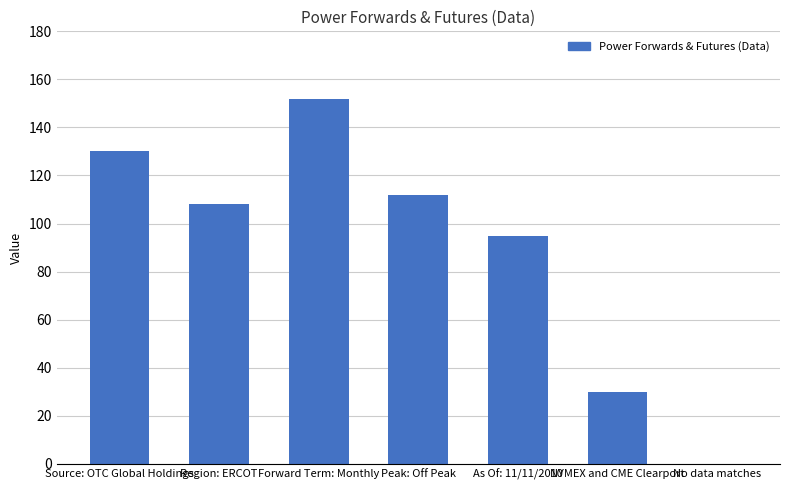

What is the change in value from Forward Term: Monthly to NYMEX and CME Clearport?

-122